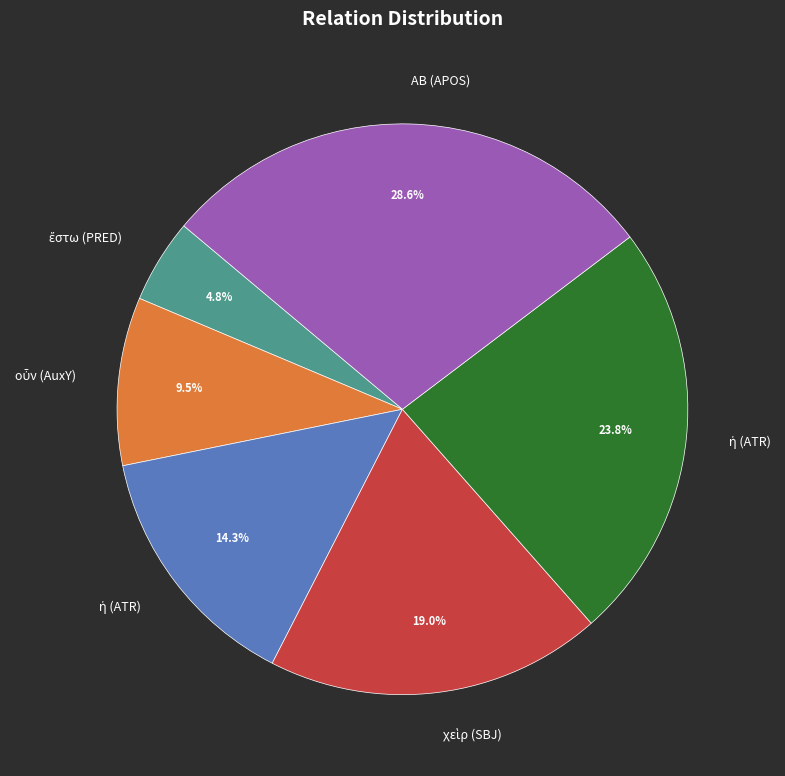

Is there a majority slice in this chart?

No